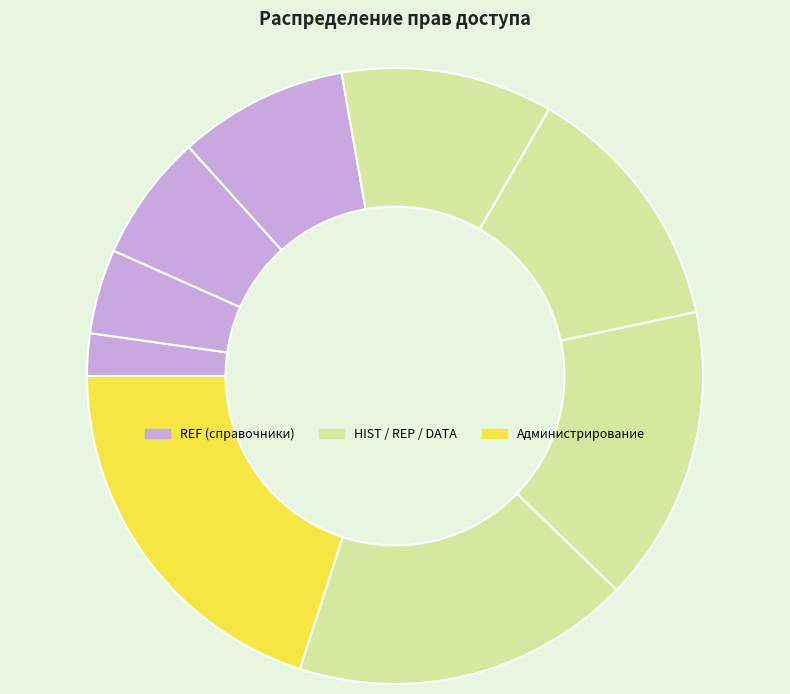

How many slices are in this pie chart?

9